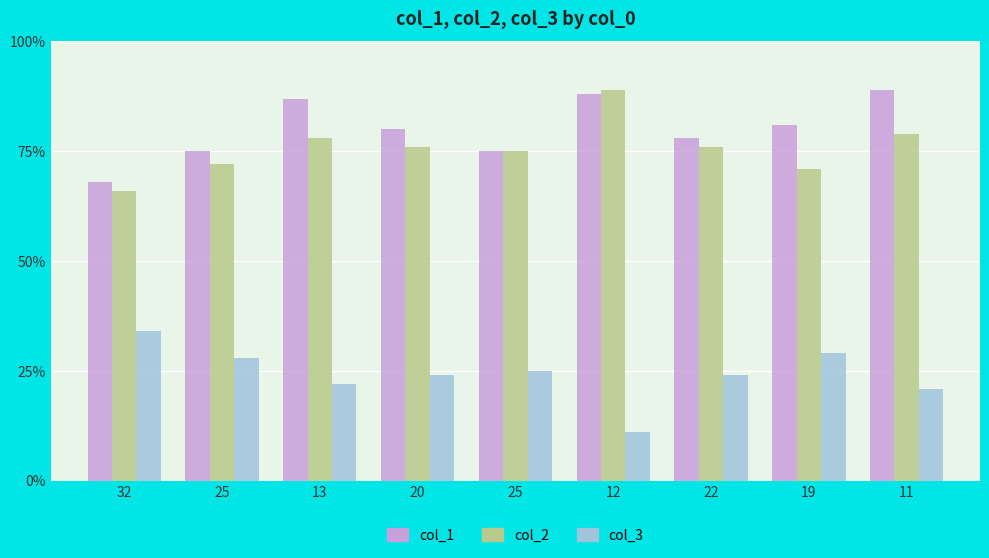

Count the number of data series in this chart.

3